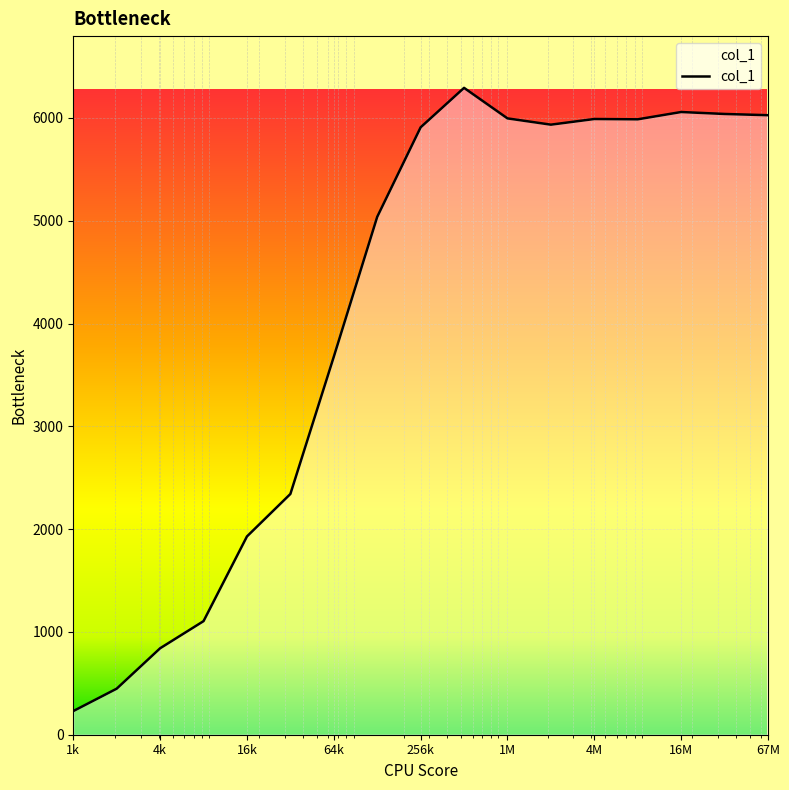

What is the greatest value displayed?

6293